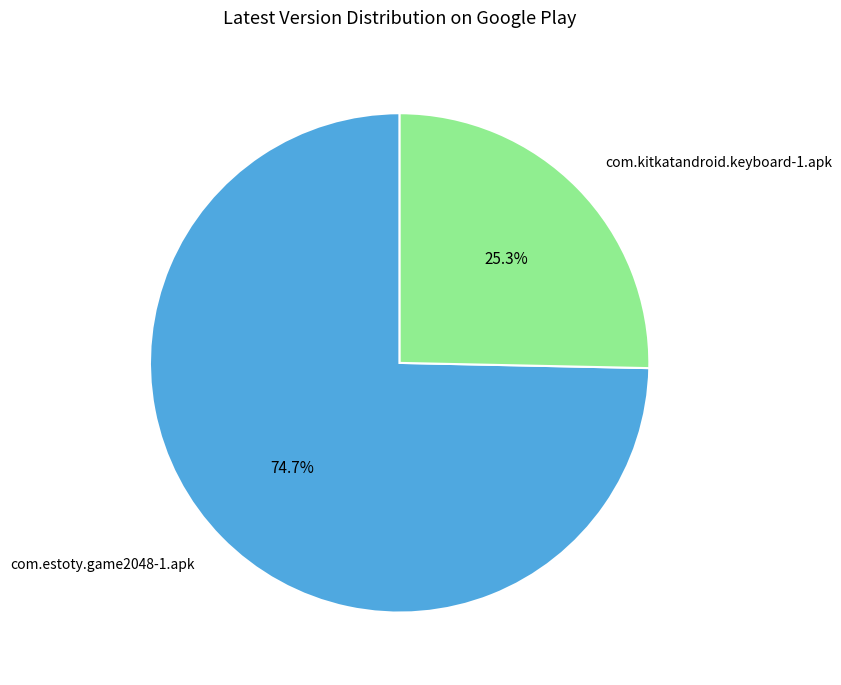

Is there any slice that represents more than half of the pie?

Yes